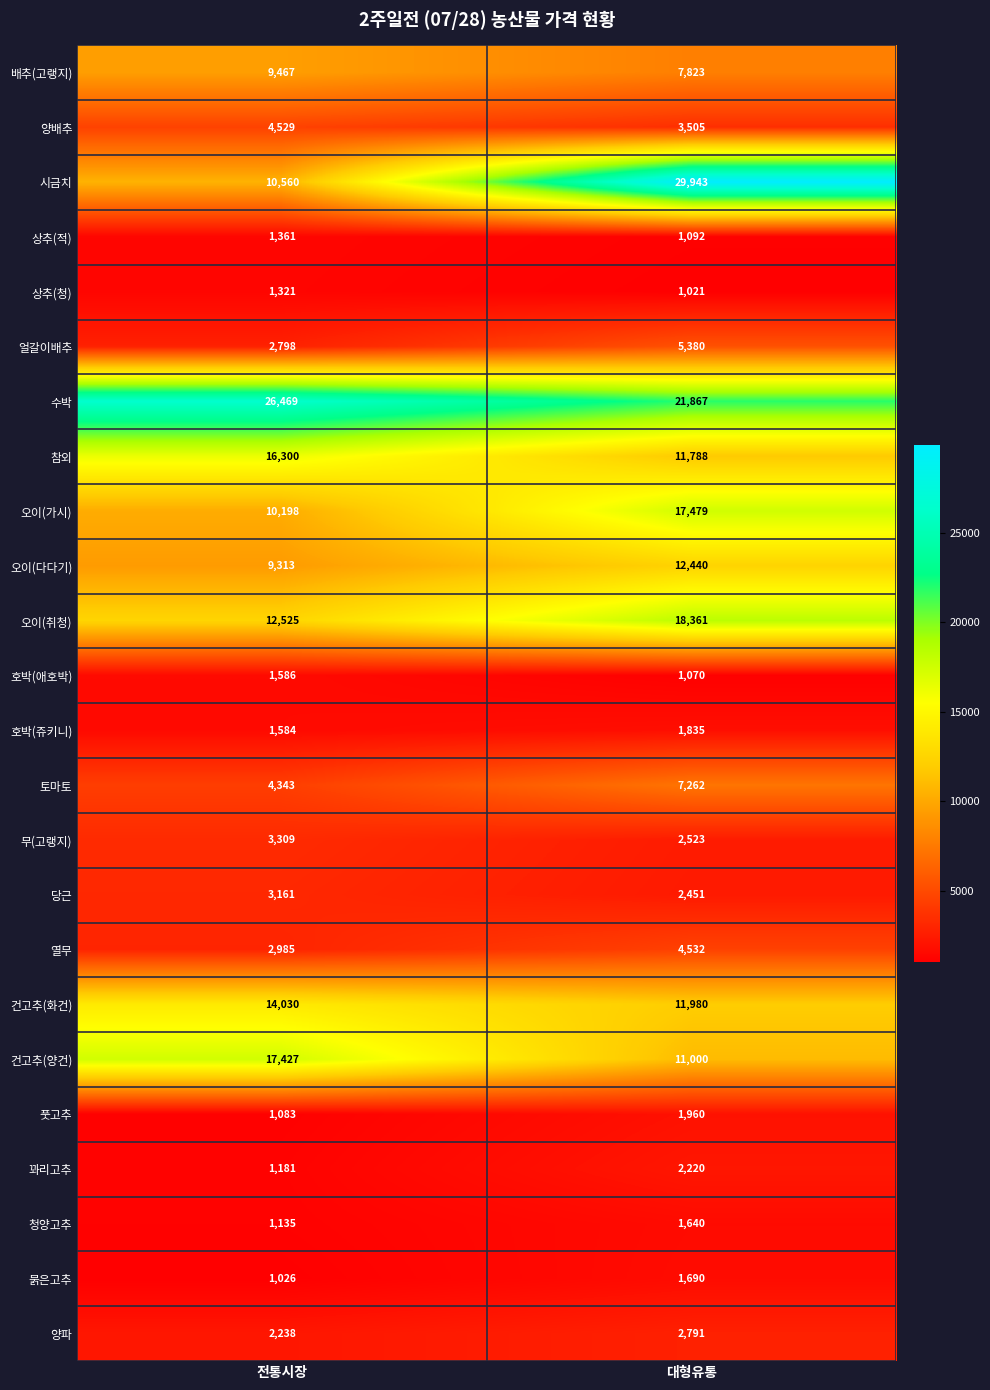

How many distinct data groups are displayed?

24